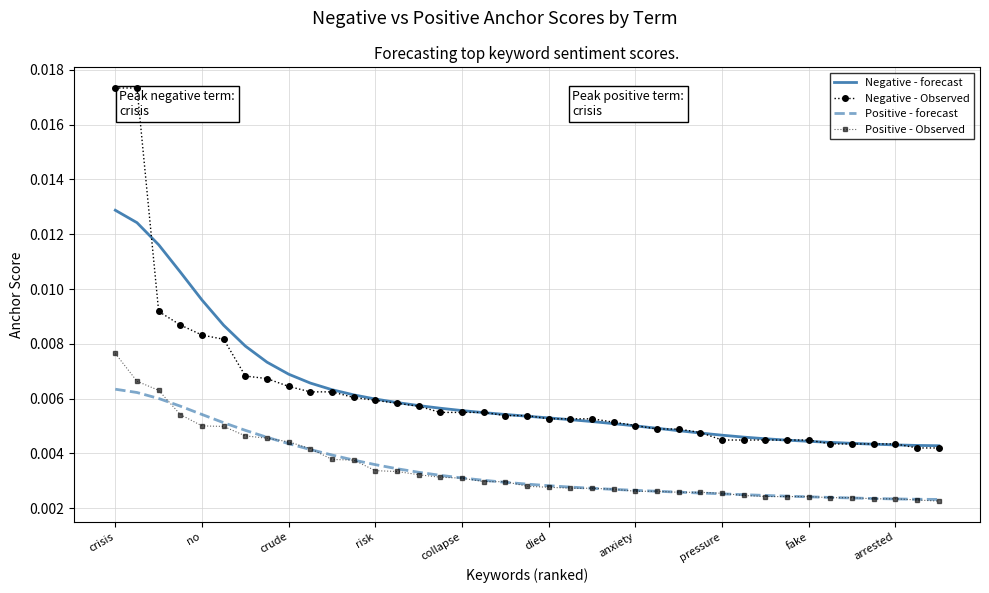

True or false: Positive - forecast and Negative - forecast cross at least once.

False